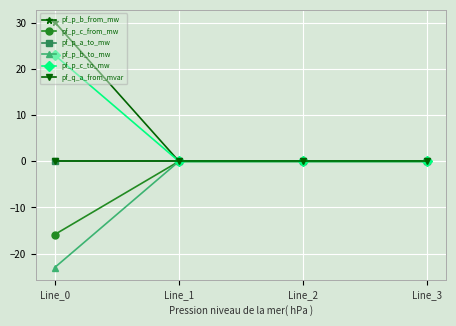

In pf_p_c_from_mw, how many points are higher than both neighbors (excluding endpoints)?

1